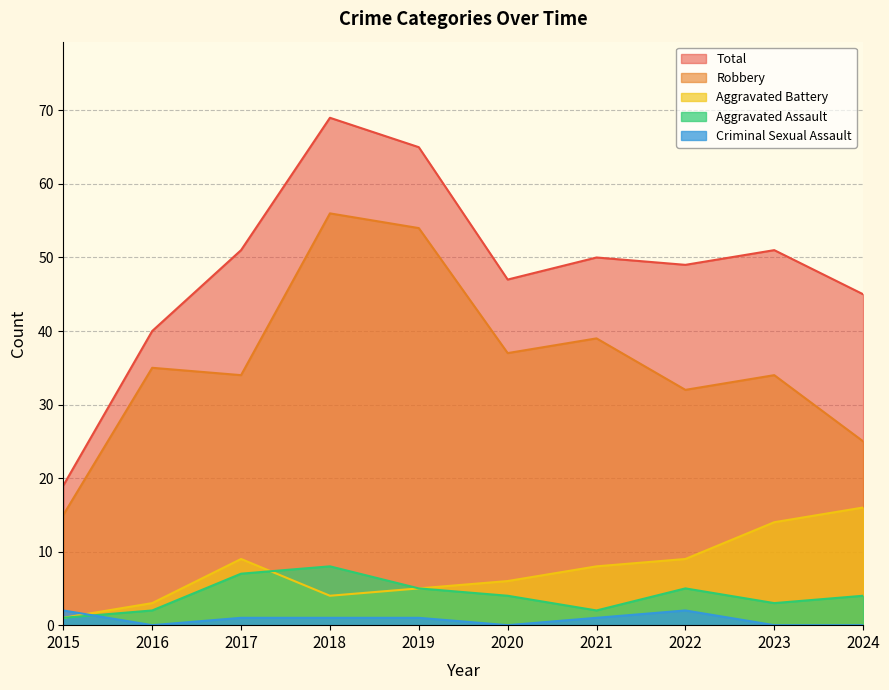

How many Criminal Sexual Assault values are between 0 and 1?

8